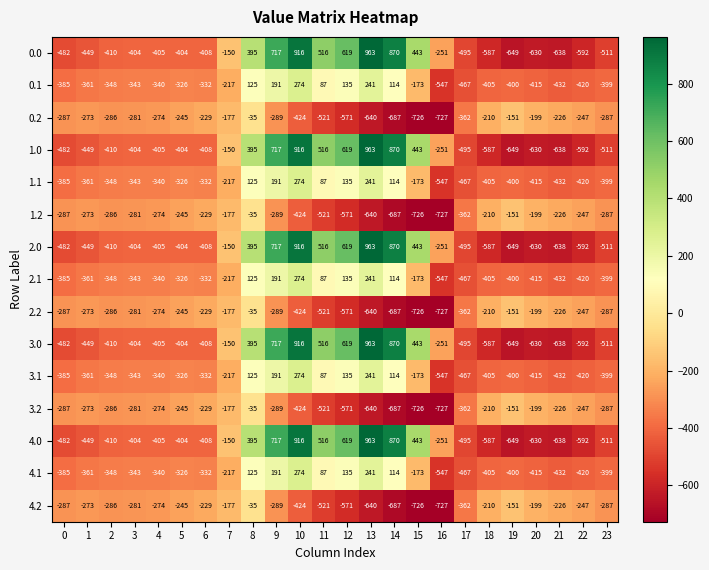

List the labels in order of 4.1 value, largest first.

10, 13, 9, 12, 8, 14, 11, 15, 7, 5, 6, 4, 3, 2, 1, 0, 23, 19, 18, 20, 22, 21, 17, 16